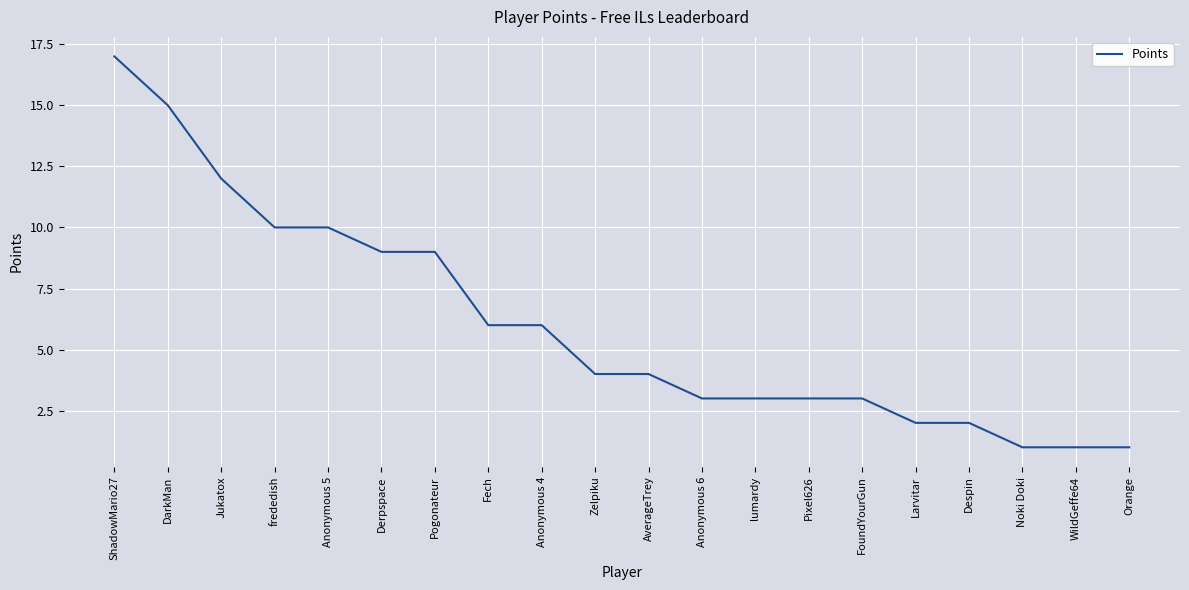

Reading right to left, what are all the values shown in this chart?

1	1	1	2	2	3	3	3	3	4	4	6	6	9	9	10	10	12	15	17